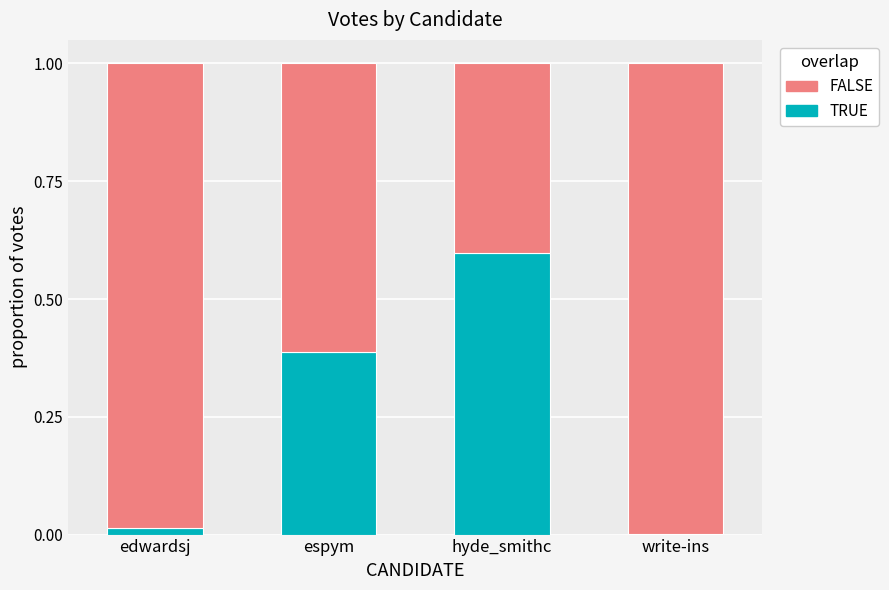

What are all the series names shown in the legend?

FALSE, TRUE